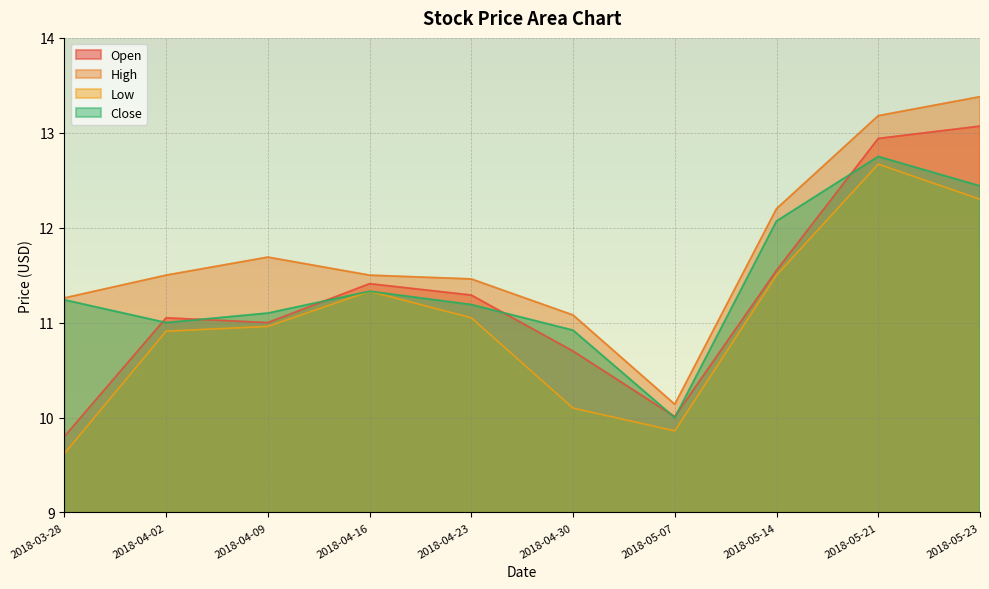

What position from the right is 2018-04-02?

9